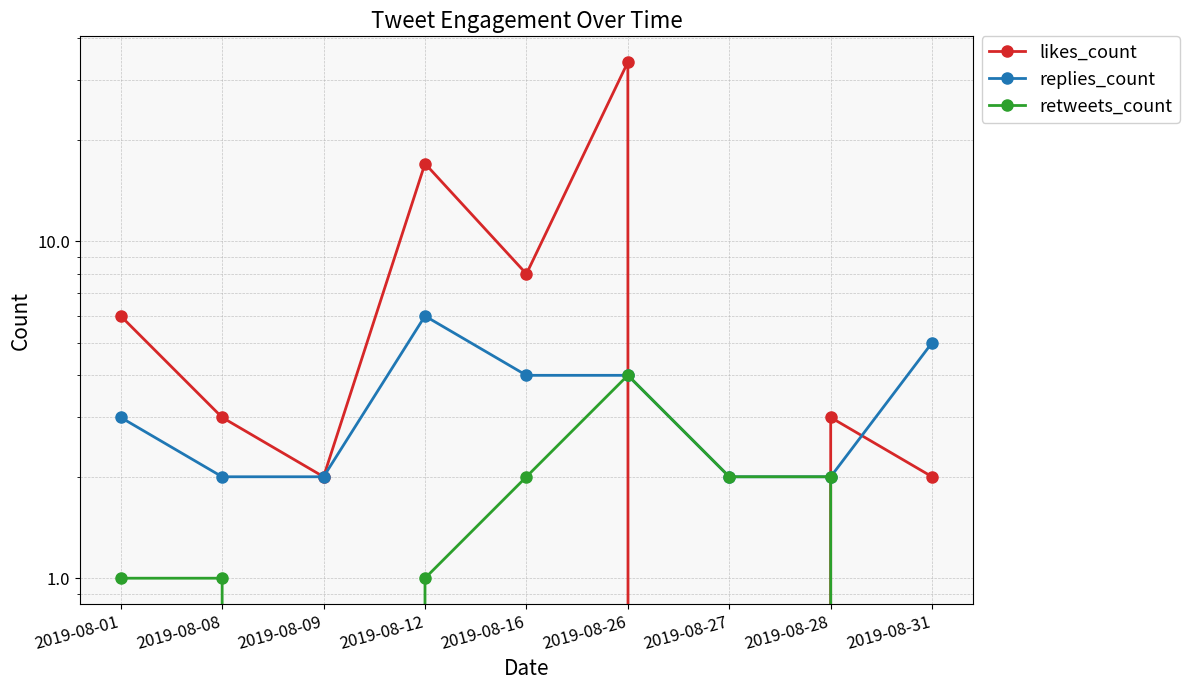

At 2019-08-12, list the series in order from smallest to largest.

retweets_count, replies_count, likes_count